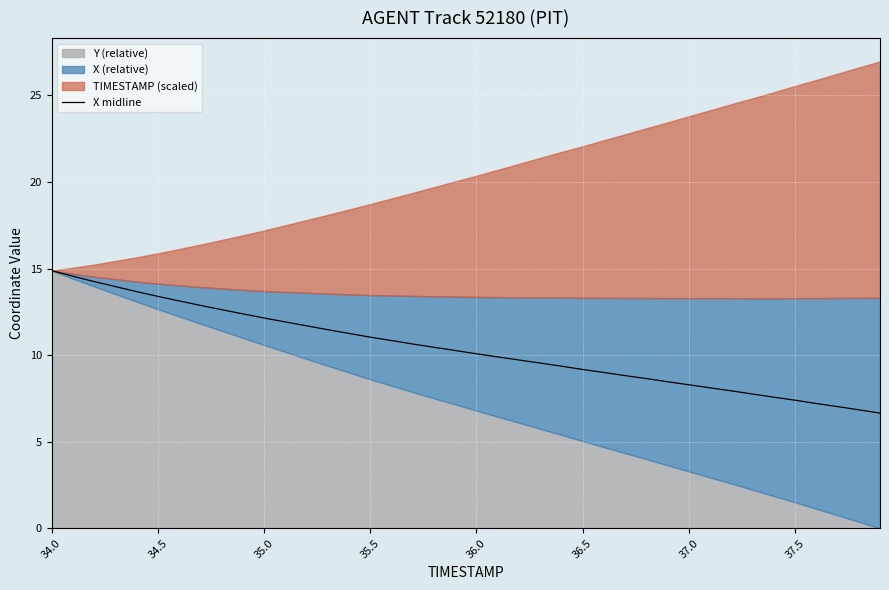

What is the lowest value of the X midline series?

6.7